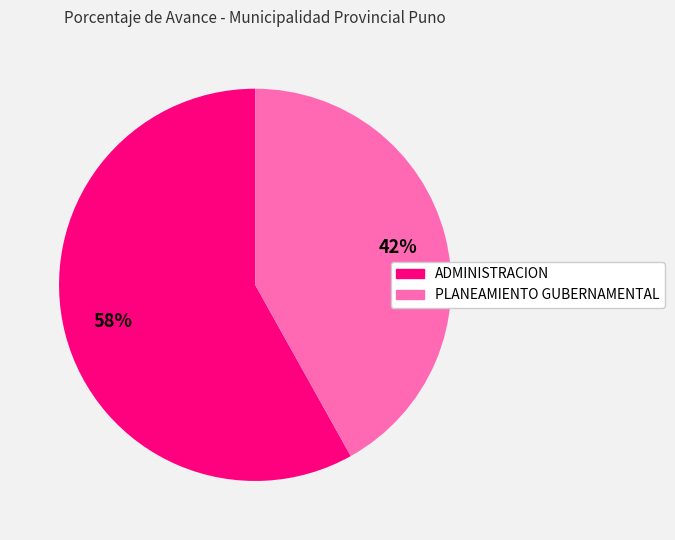

What percentage is the PLANEAMIENTO GUBERNAMENTAL slice, to the nearest percent?

42%